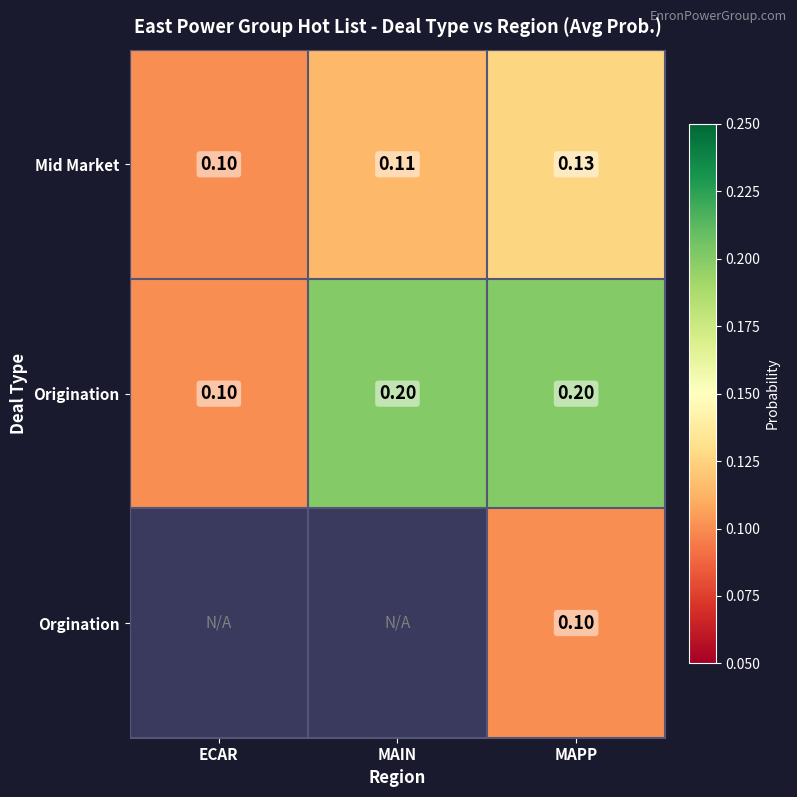

At which category is the sum across all series the highest?

MAPP